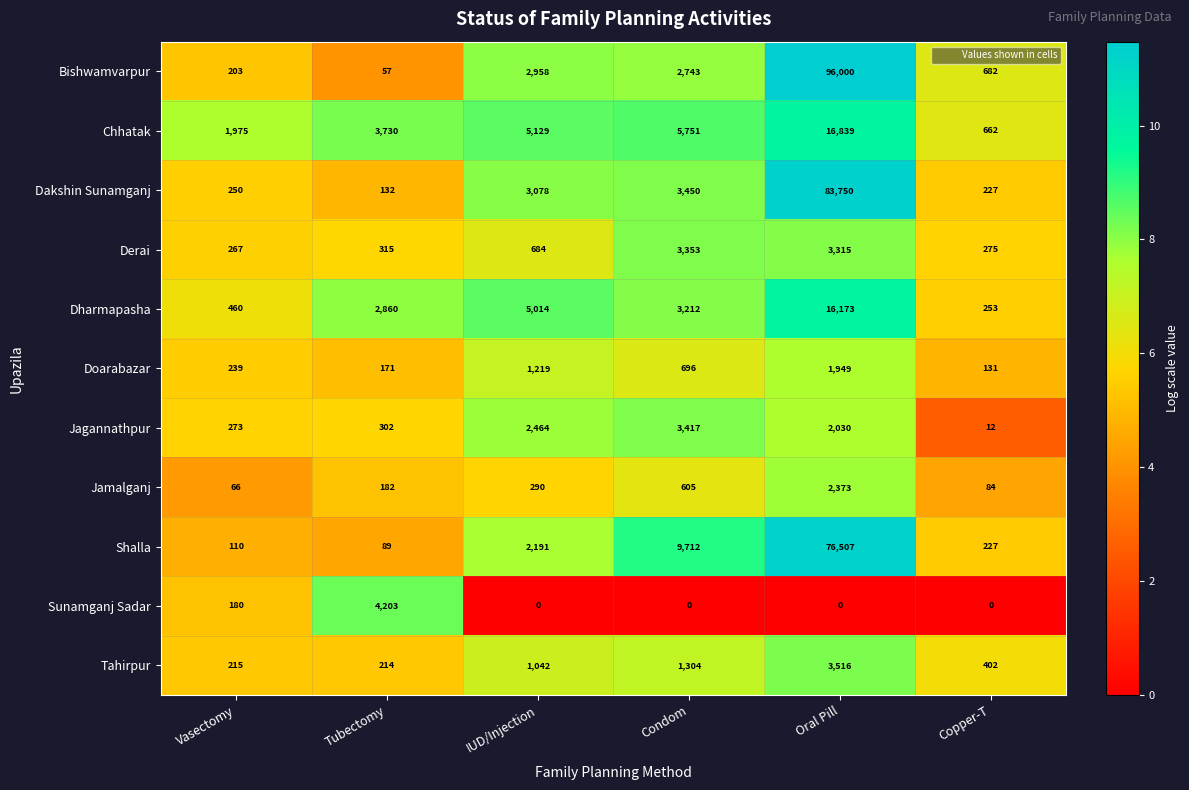

At Vasectomy, list the series in order from smallest to largest.

Jamalganj, Shalla, Sunamganj Sadar, Bishwamvarpur, Tahirpur, Doarabazar, Dakshin Sunamganj, Derai, Jagannathpur, Dharmapasha, Chhatak